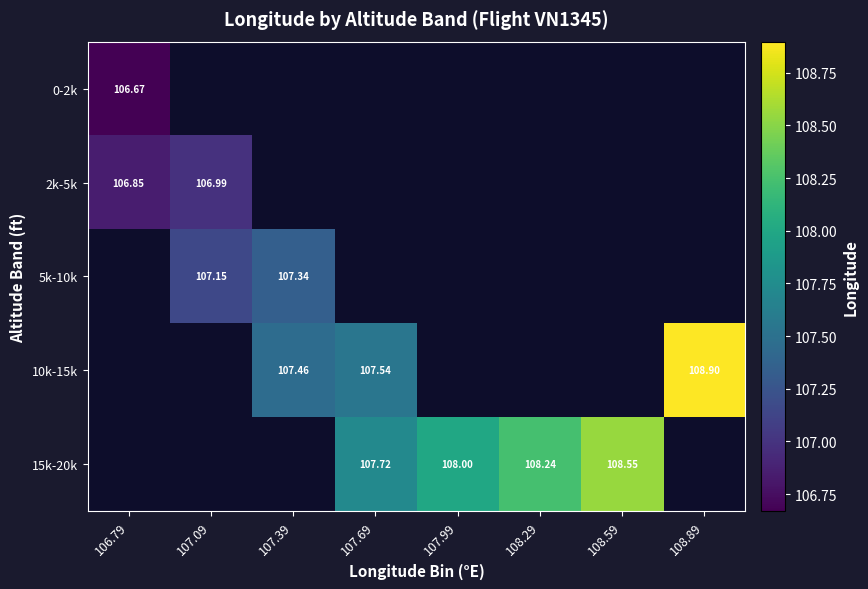

What is the minimum value shown in the chart?

106.7